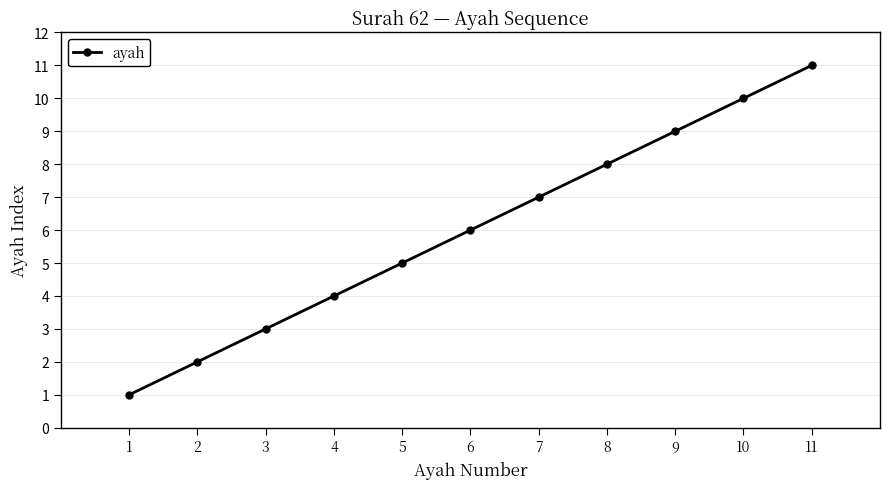

Reading left to right, what are all the values shown in this chart?

1=1	2=2	3=3	4=4	5=5	6=6	7=7	8=8	9=9	10=10	11=11